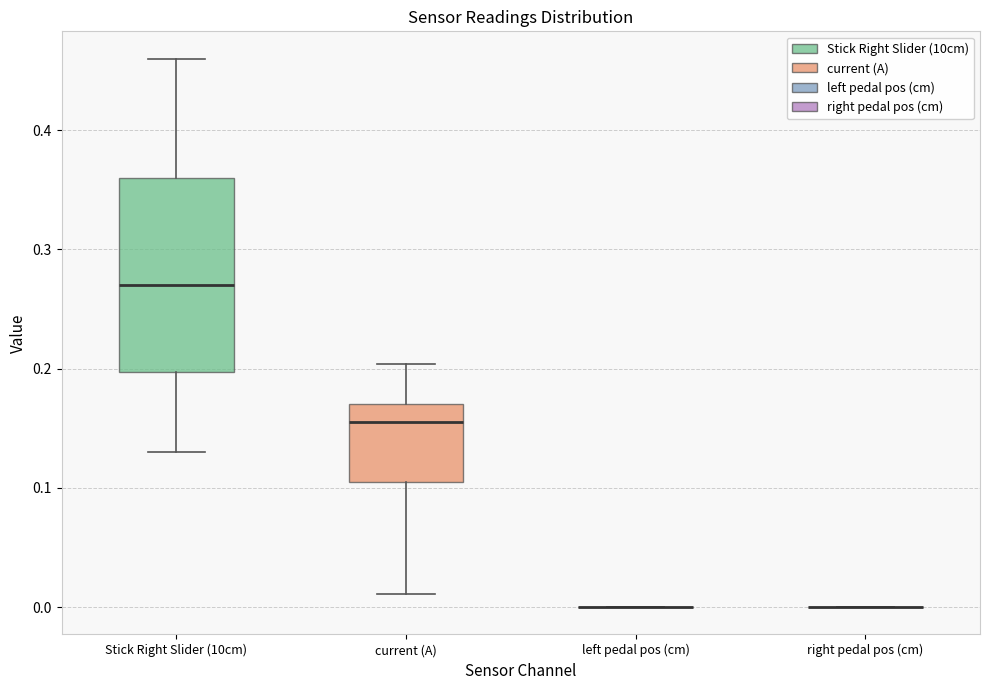

Reading left to right, transcribe this box plot: for each box, give where its median line is, the range the box spans, and where its two whiskers end, as read against the y-axis. The values are not printed on the chart, so give them approximately, as read against the axis.

Stick Right Slider (10cm): median 0.27, box 0.20 to 0.36, whiskers 0.13 to 0.46
current (A): median 0.16, box 0.11 to 0.17, whiskers 0.01 to 0.20
left pedal pos (cm): box collapsed to a line at 0.00, whiskers 0.00 to 0.00
right pedal pos (cm): box collapsed to a line at 0.00, whiskers 0.00 to 0.00